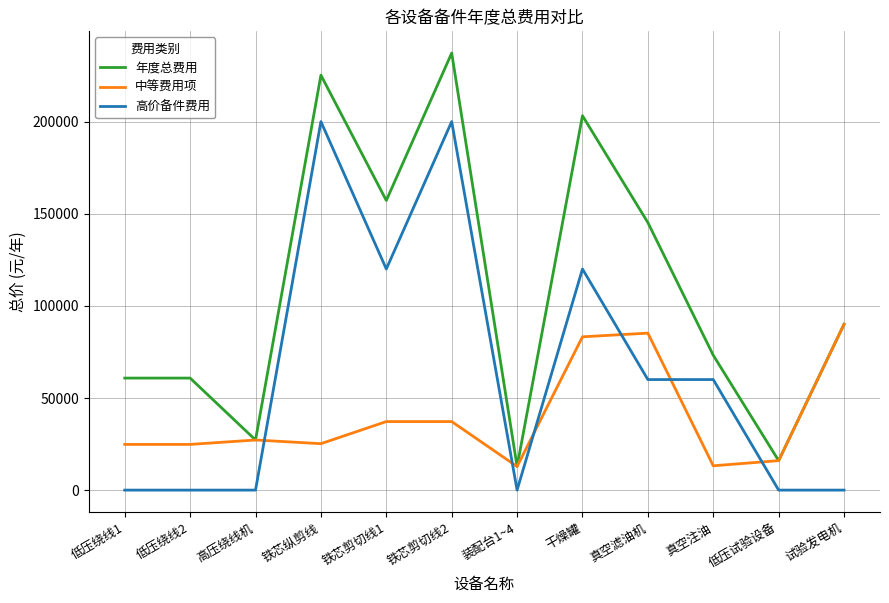

Rank the series by their average value, from lowest to highest.

中等费用项, 高价备件费用, 年度总费用